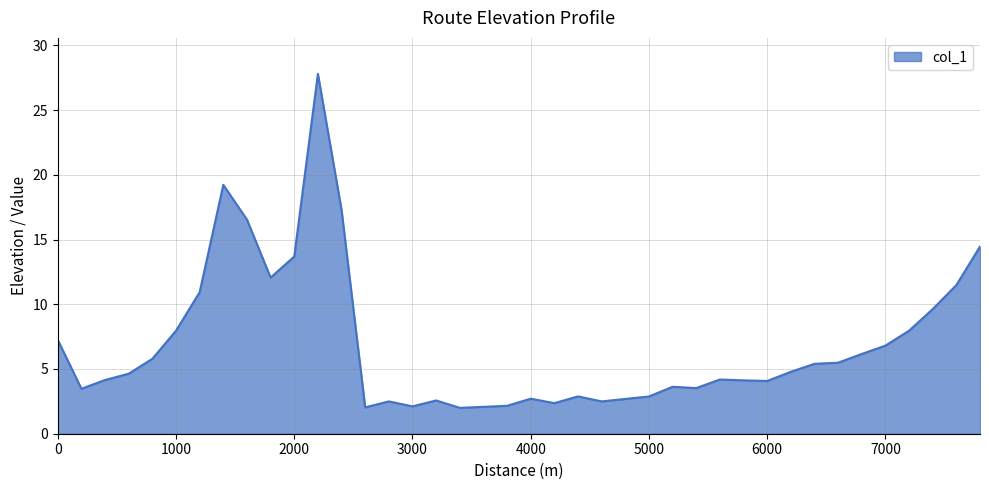

What is the difference between the maximum and minimum values?

25.8